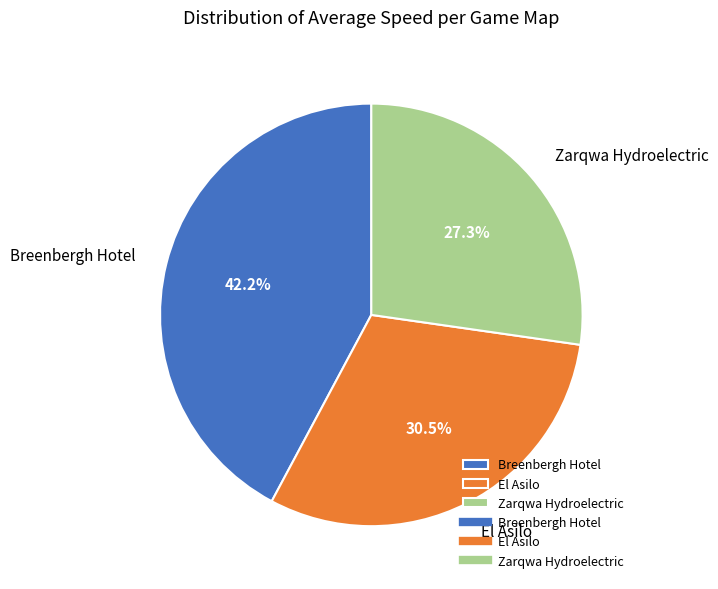

Does any single category account for the majority?

No